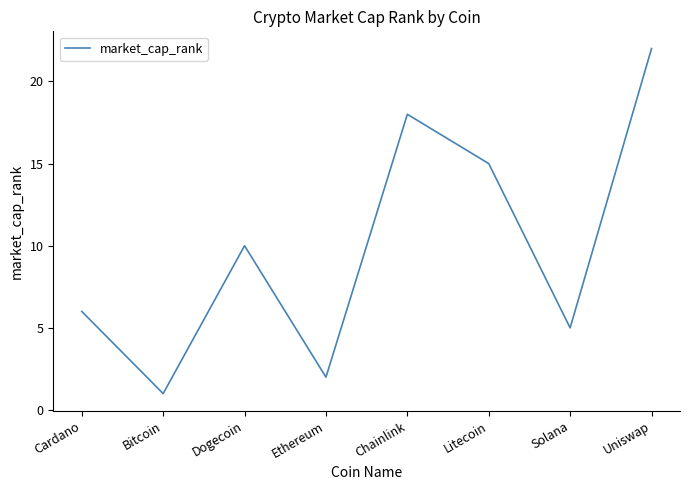

How many distinct data groups are displayed?

1